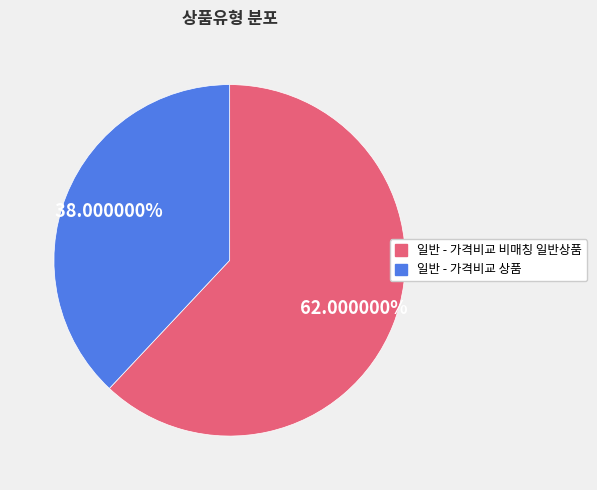

Is it true that 일반 - 가격비교 비매칭 일반상품 is 56% of the pie?

False